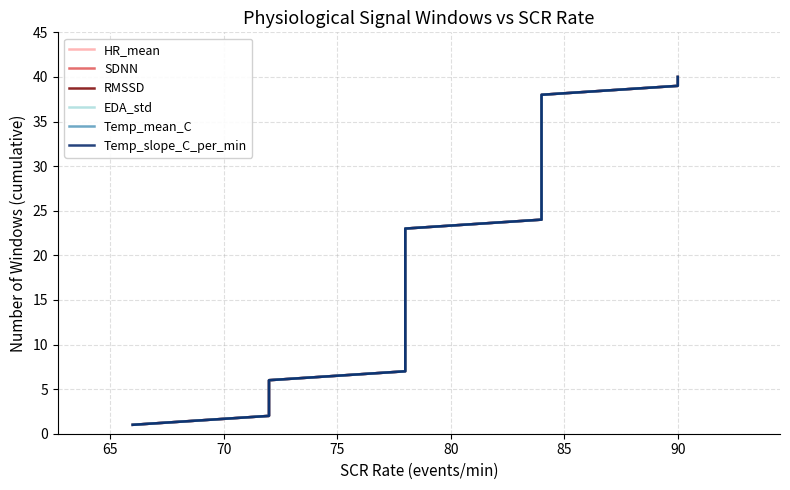

Is it true that EDA_std equals 10 at 29?

False